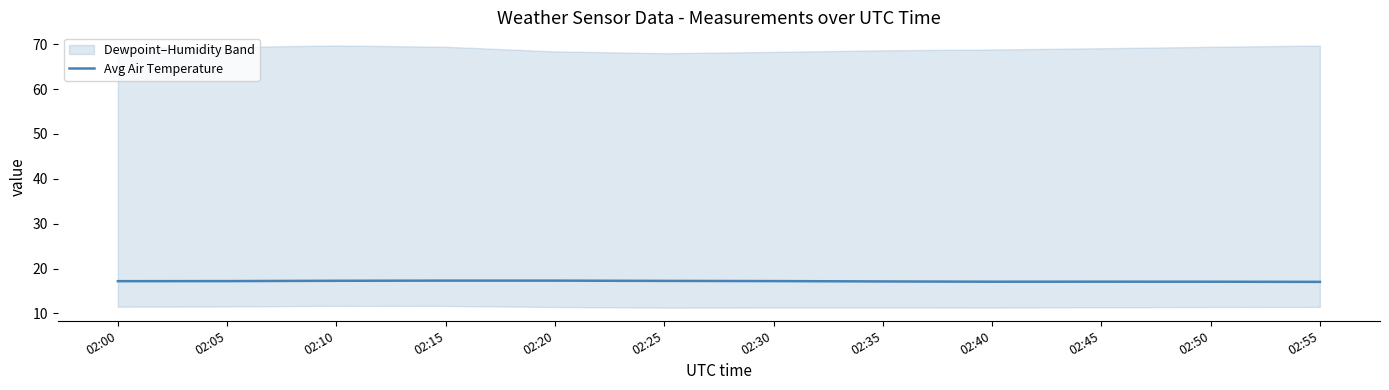

Read the value at 02:15.

17.3